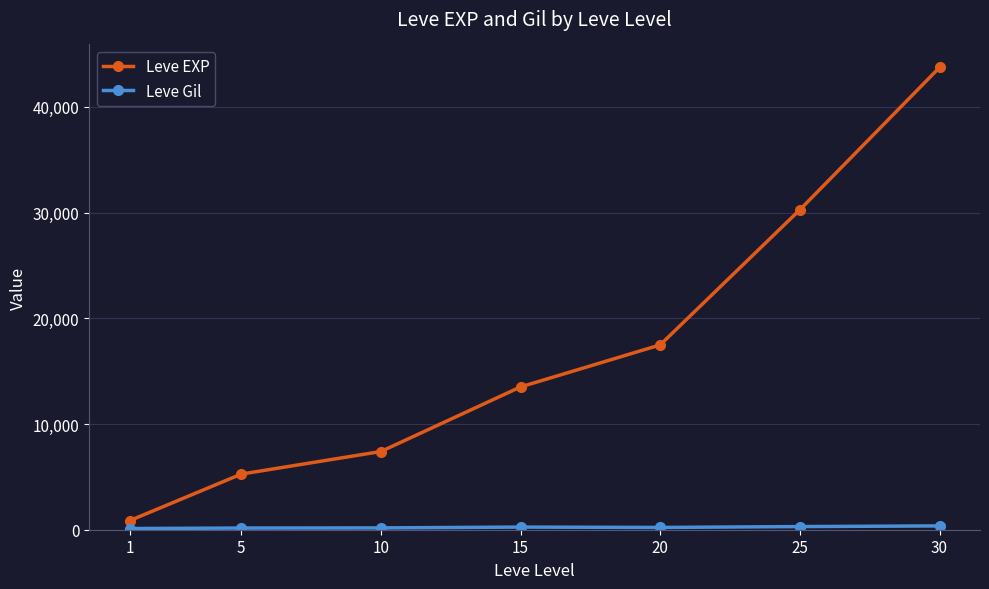

The value of Leve EXP at 30 is 43730.0. True or false?

True